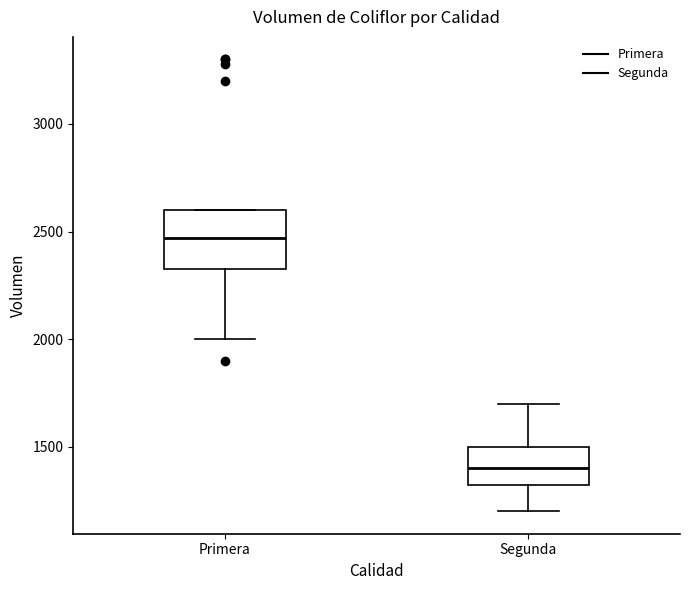

Reading left to right, read every box against the y-axis: the position of its median line, the range the box covers, and the ends of its whiskers. The values are not printed on the chart, so give them approximately, as read against the axis.

Primera: median 2450, box 2350 to 2600, whiskers 2000 to 2600
Segunda: median 1400, box 1300 to 1500, whiskers 1200 to 1700